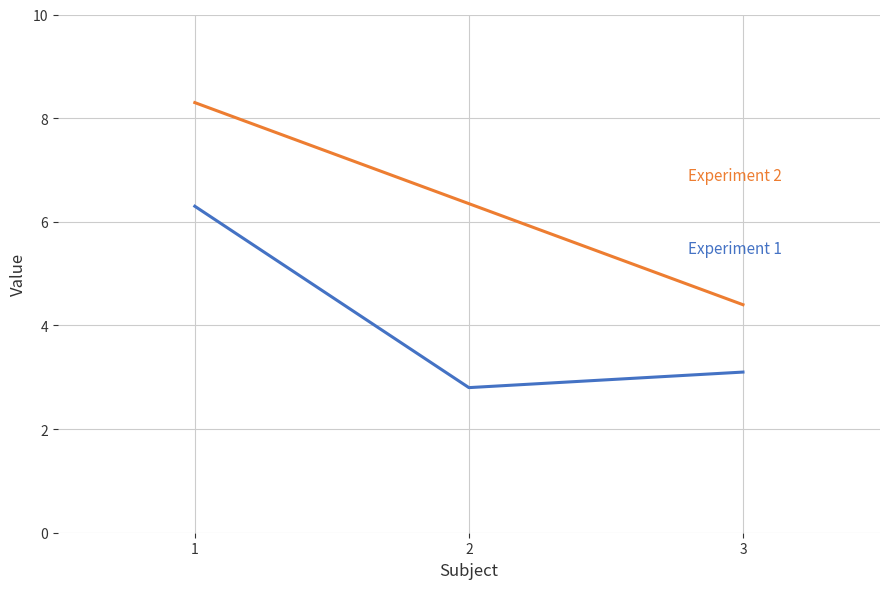

Which has a higher value, 2 or 1?

1